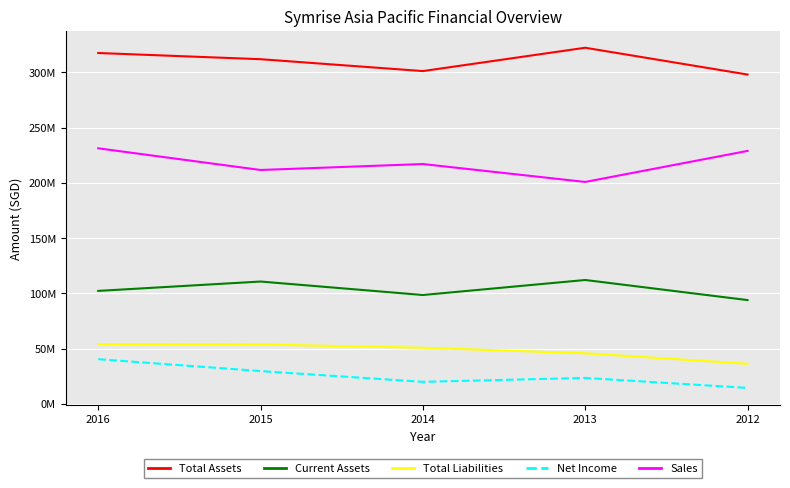

At which label does Sales first exceed 217057000?

2016